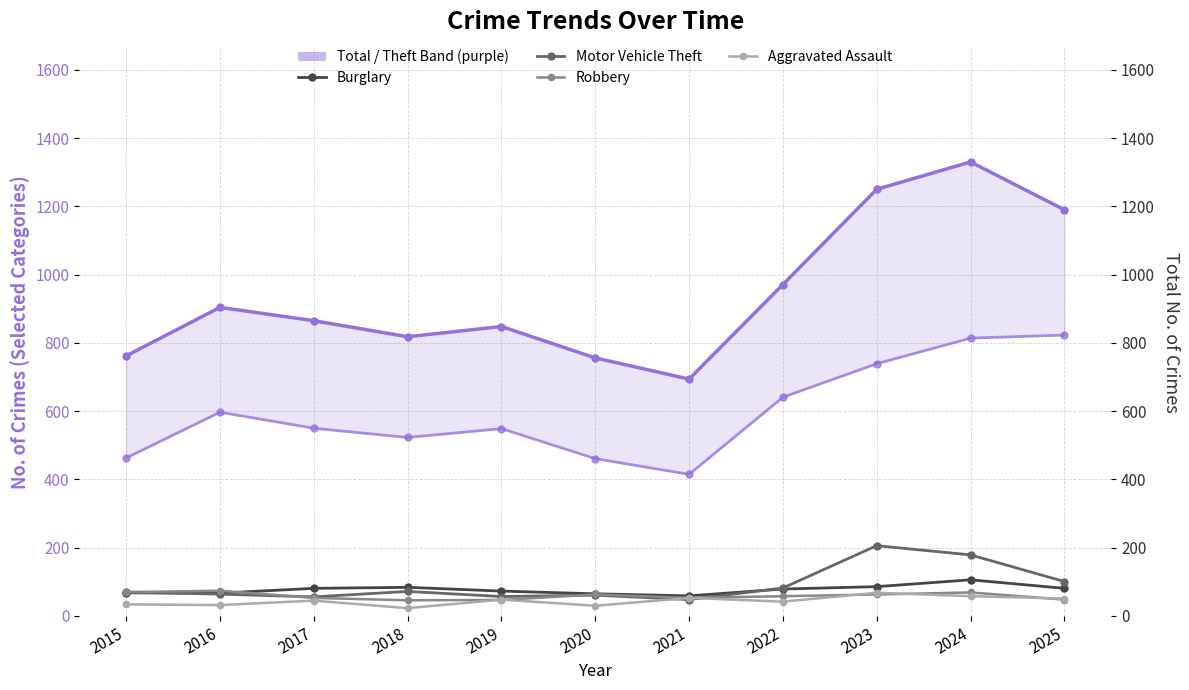

At which category does Robbery reach its first local peak?

2016